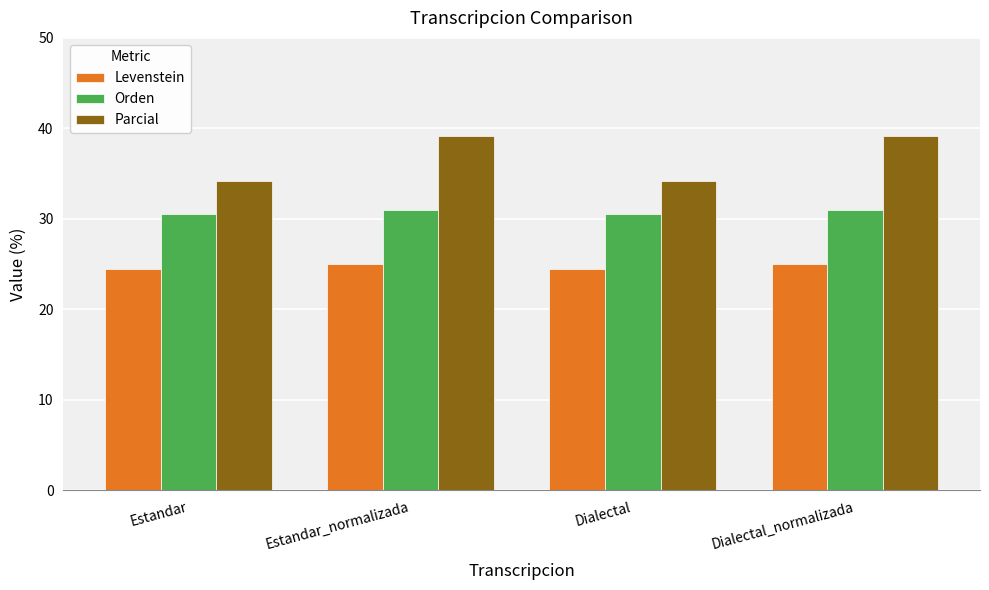

Count the number of categories in the chart.

4